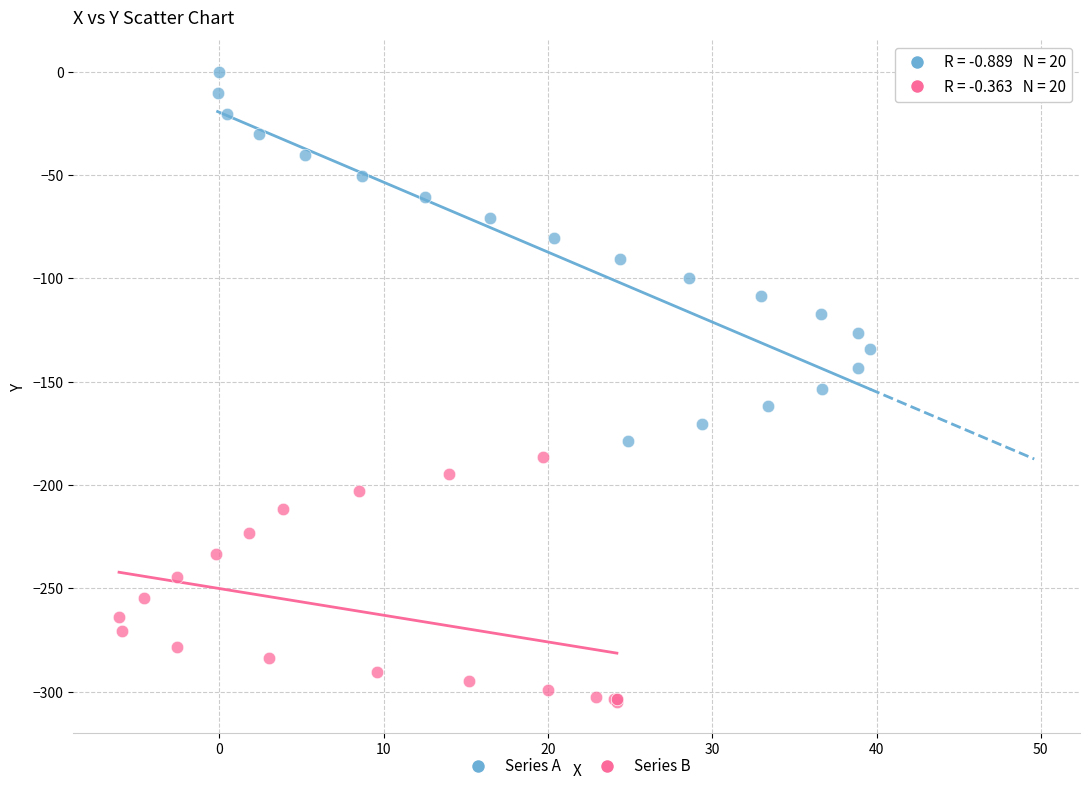

Which series contains the highest Y value?

Series A